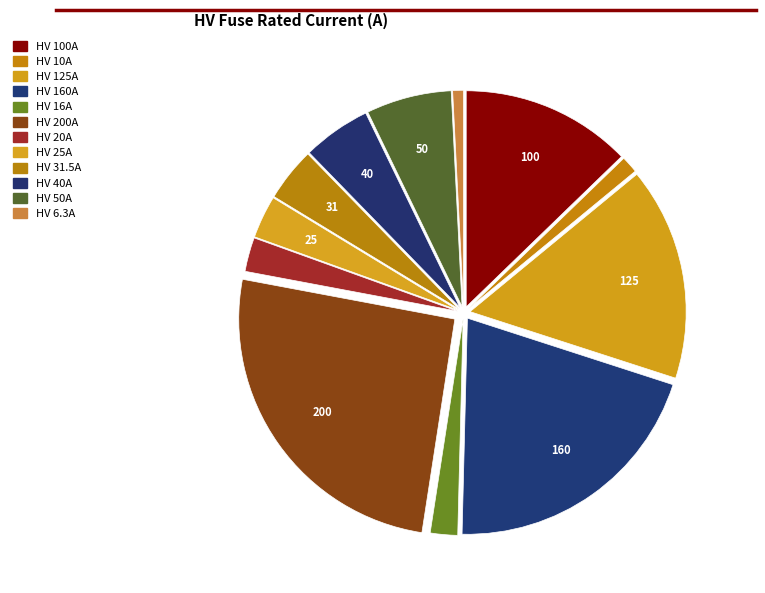

To the nearest percent, what is the combined percentage of HV 6.3A and HV 16A?

3%